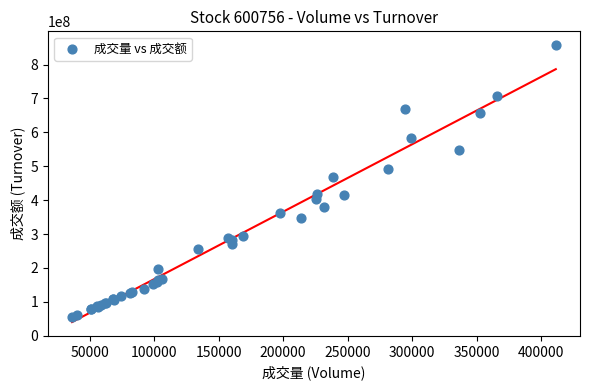

What Y value in the scatter plot is closest to 456815324?

467721648